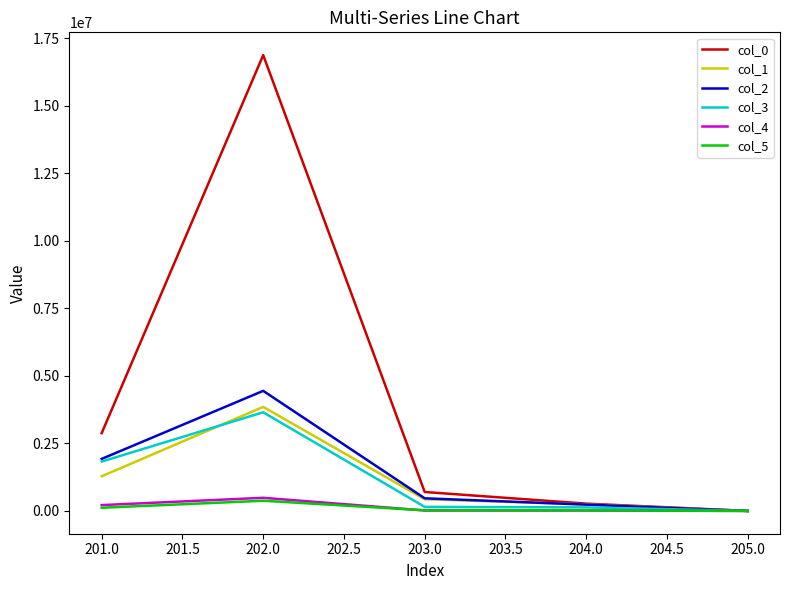

The value of col_5 at 202.0 is 377126.8. True or false?

True